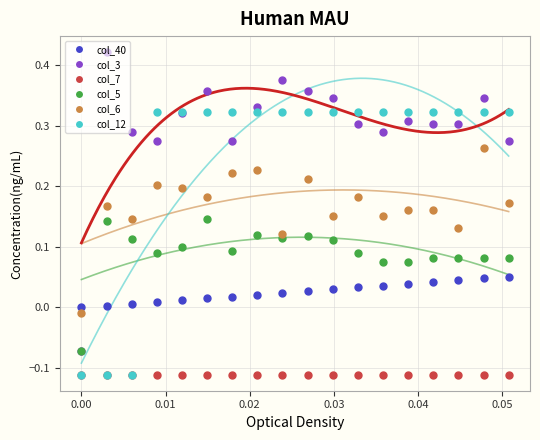

True or false: col_40 has a value of 0.0 at 10.

False